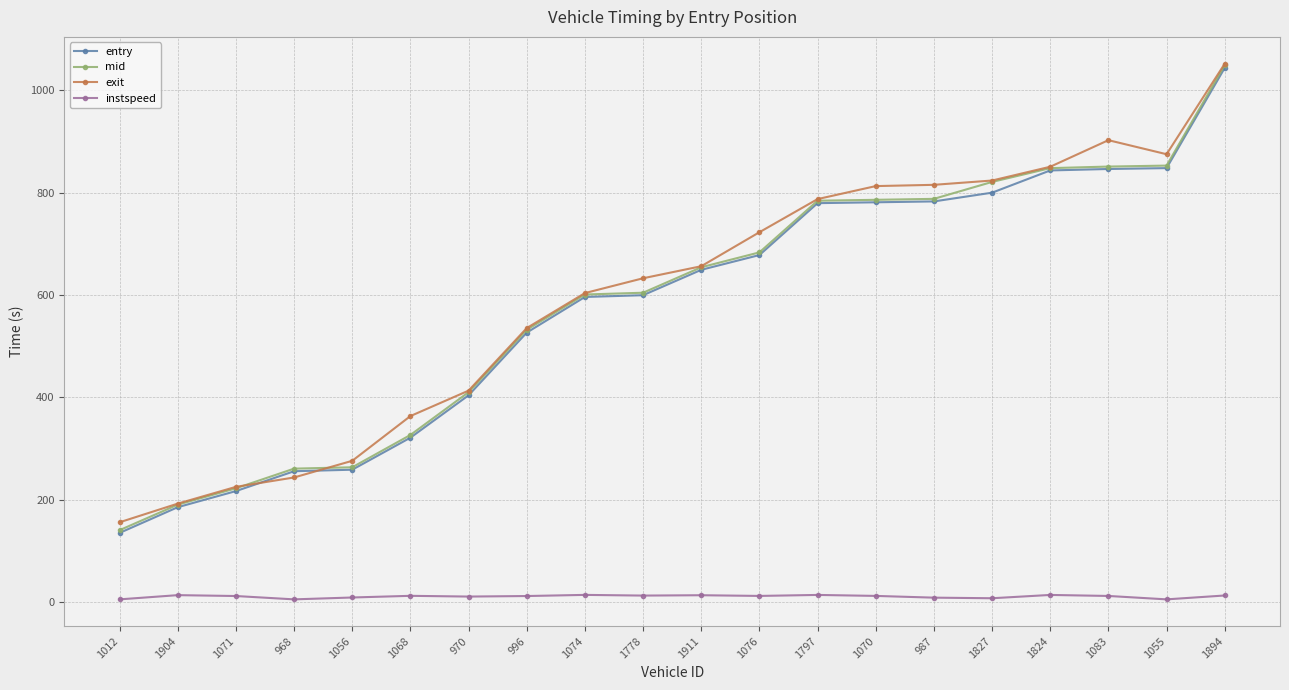

What is the value of the mid point at the 3rd from the left?

222.1